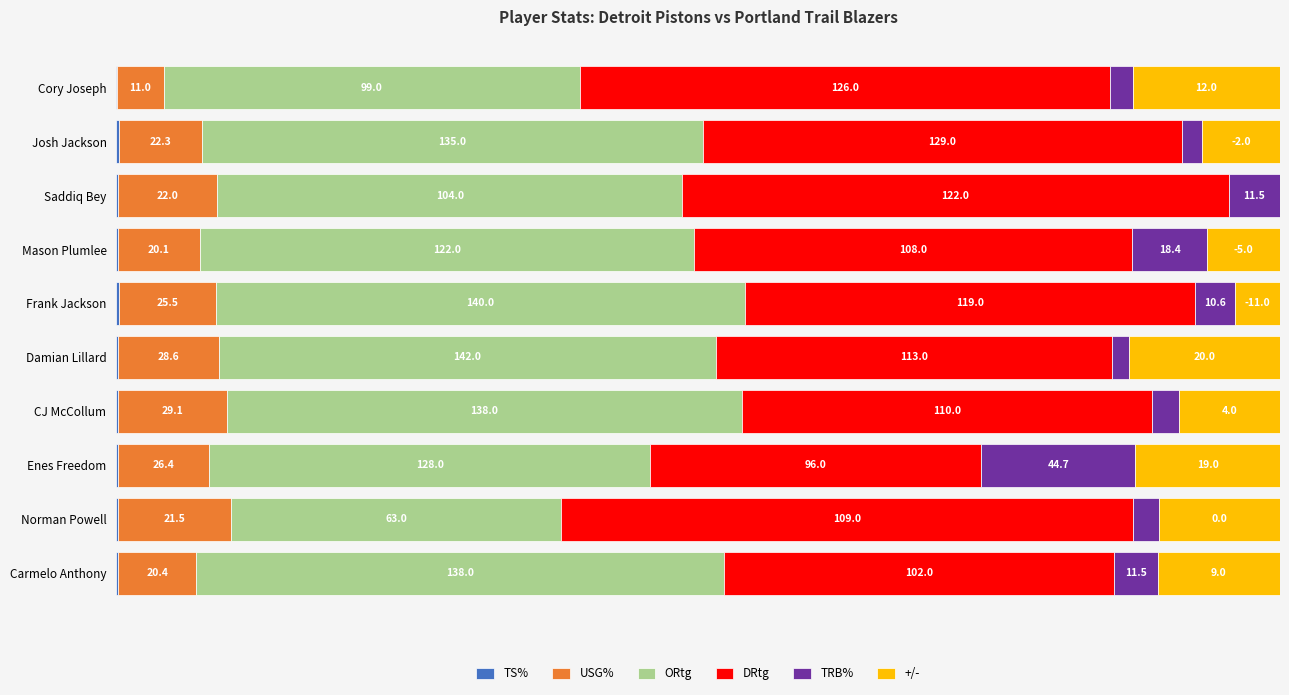

Are the bars horizontal?

Yes